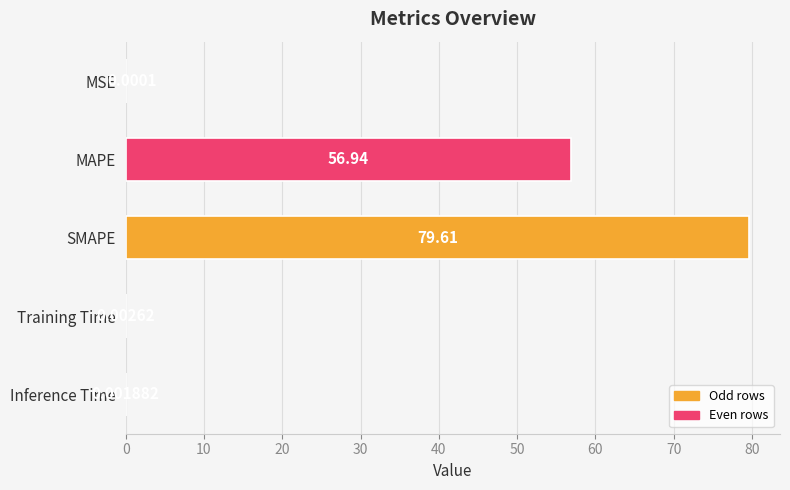

Which category has the highest value across all series?

SMAPE